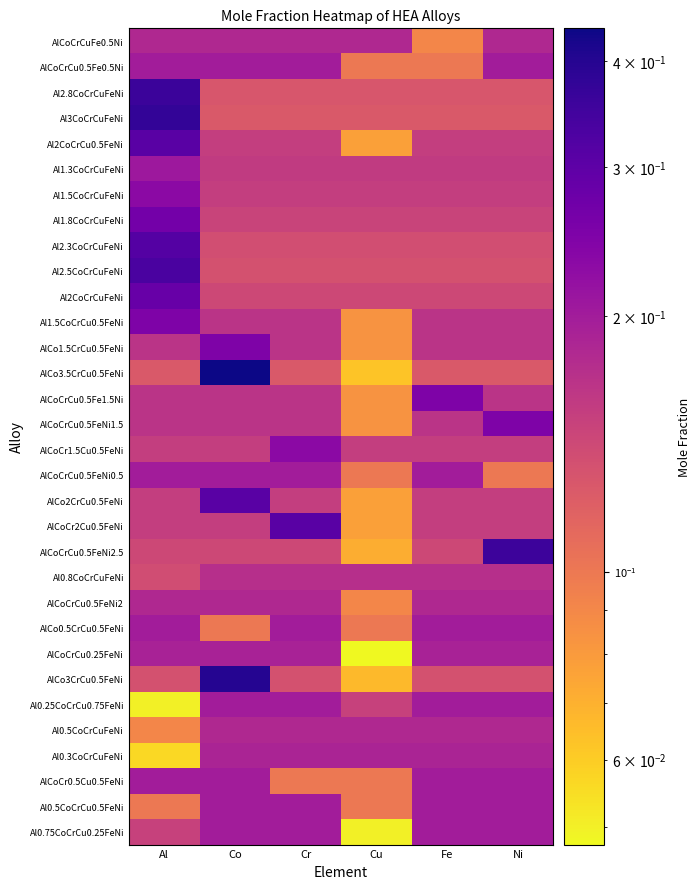

At which category is the sum across all series the highest?

Al